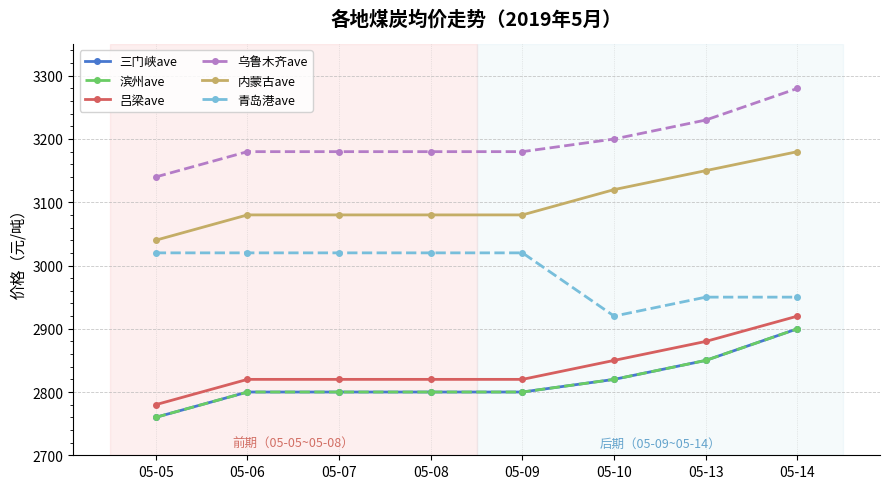

How many 滨州ave values are between 2800 and 2850?

6